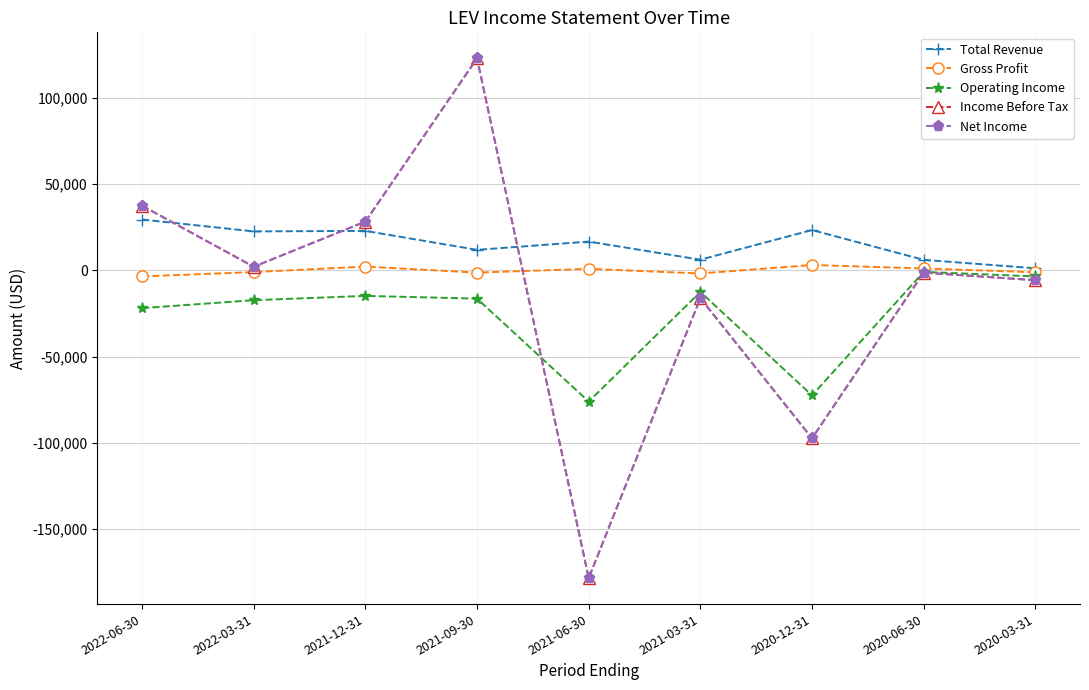

How many data points in Income Before Tax are above -1300?

4